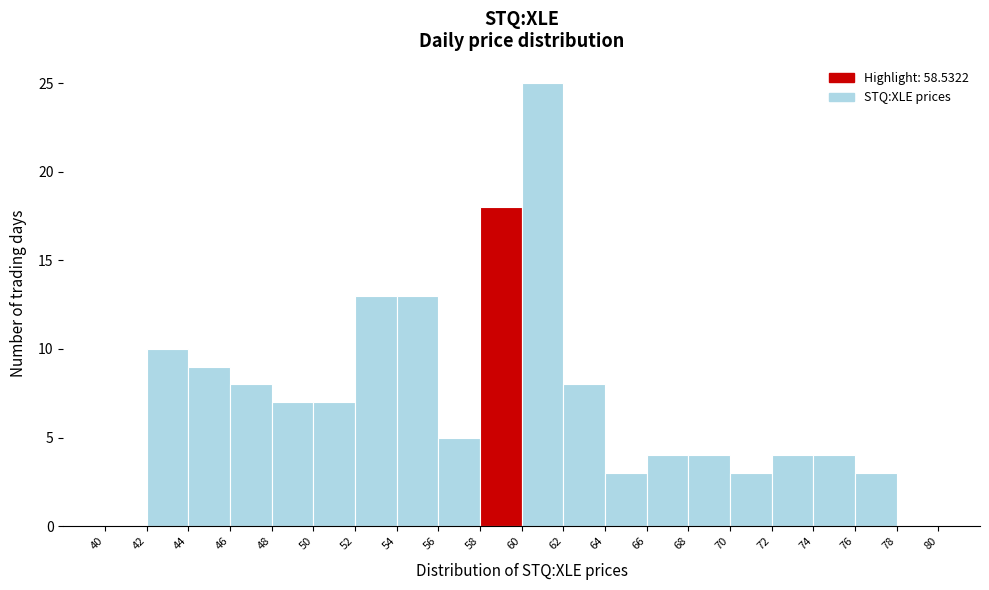

Reading left to right, transcribe this chart: for each bar, give the range it covers on the x-axis and its height. The values are not printed on the chart, so give them approximately, as read against the axis.

40 to 42: 0
42 to 44: 10
44 to 46: 9
46 to 48: 8
48 to 50: 7
50 to 52: 7
52 to 54: 13
54 to 56: 13
56 to 58: 5
58 to 60: 18
60 to 62: 25
62 to 64: 8
64 to 66: 3
66 to 68: 4
68 to 70: 4
70 to 72: 3
72 to 74: 4
74 to 76: 4
76 to 78: 3
78 to 80: 0